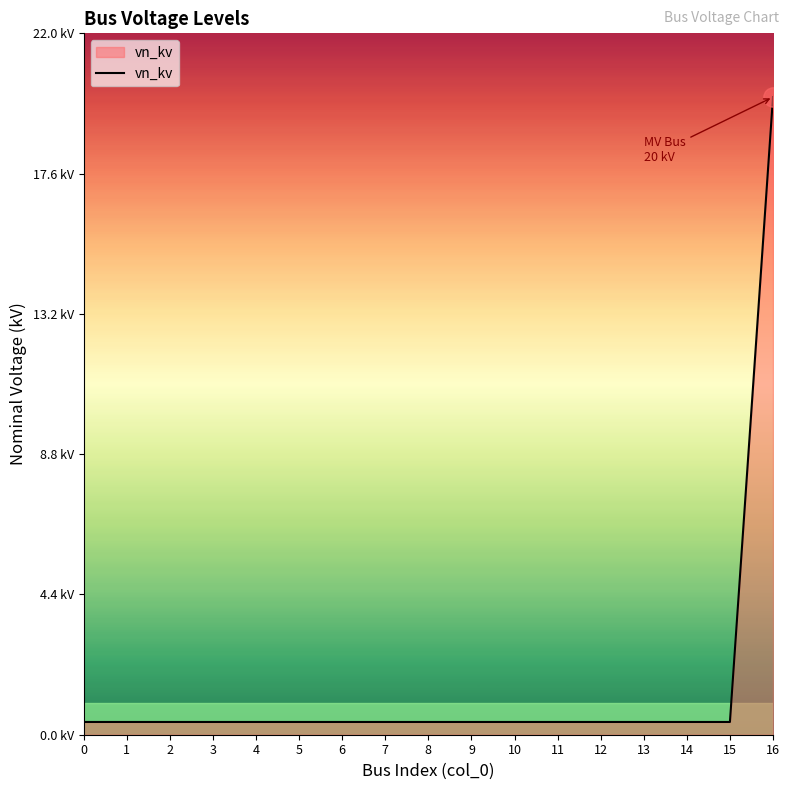

Rank the categories by value from lowest to highest.

0, 1, 2, 3, 4, 5, 6, 7, 8, 9, 10, 11, 12, 13, 14, 15, 16